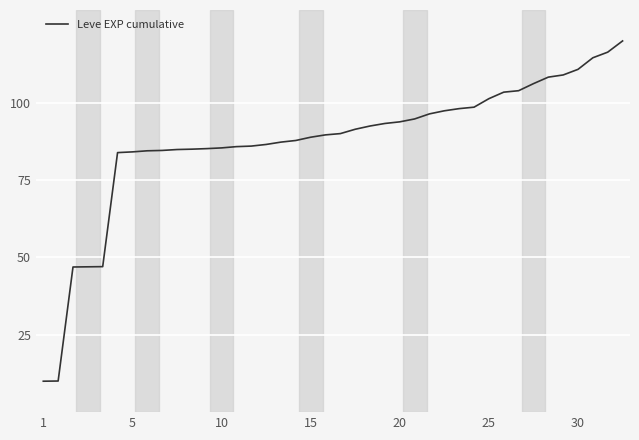

What is the minimum value shown in the chart?

10.0